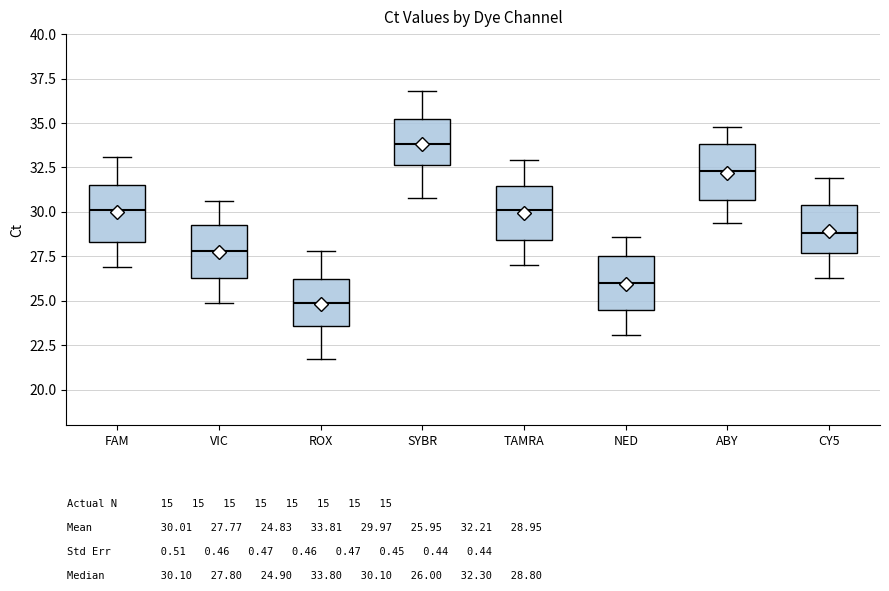

Reading left to right, transcribe this box plot: for each box, give where its median line is, the range the box spans, and where its two whiskers end, as read against the y-axis. The values are not printed on the chart, so give them approximately, as read against the axis.

FAM: median 30.0, box 28.5 to 31.5, whiskers 27.0 to 33.0
VIC: median 28.0, box 26.5 to 29.5, whiskers 25.0 to 30.5
ROX: median 25.0, box 23.5 to 26.0, whiskers 21.5 to 28.0
SYBR: median 34.0, box 32.5 to 35.0, whiskers 31.0 to 37.0
TAMRA: median 30.0, box 28.5 to 31.5, whiskers 27.0 to 33.0
NED: median 26.0, box 24.5 to 27.5, whiskers 23.0 to 28.5
ABY: median 32.5, box 30.5 to 34.0, whiskers 29.5 to 35.0
CY5: median 29.0, box 27.5 to 30.5, whiskers 26.5 to 32.0